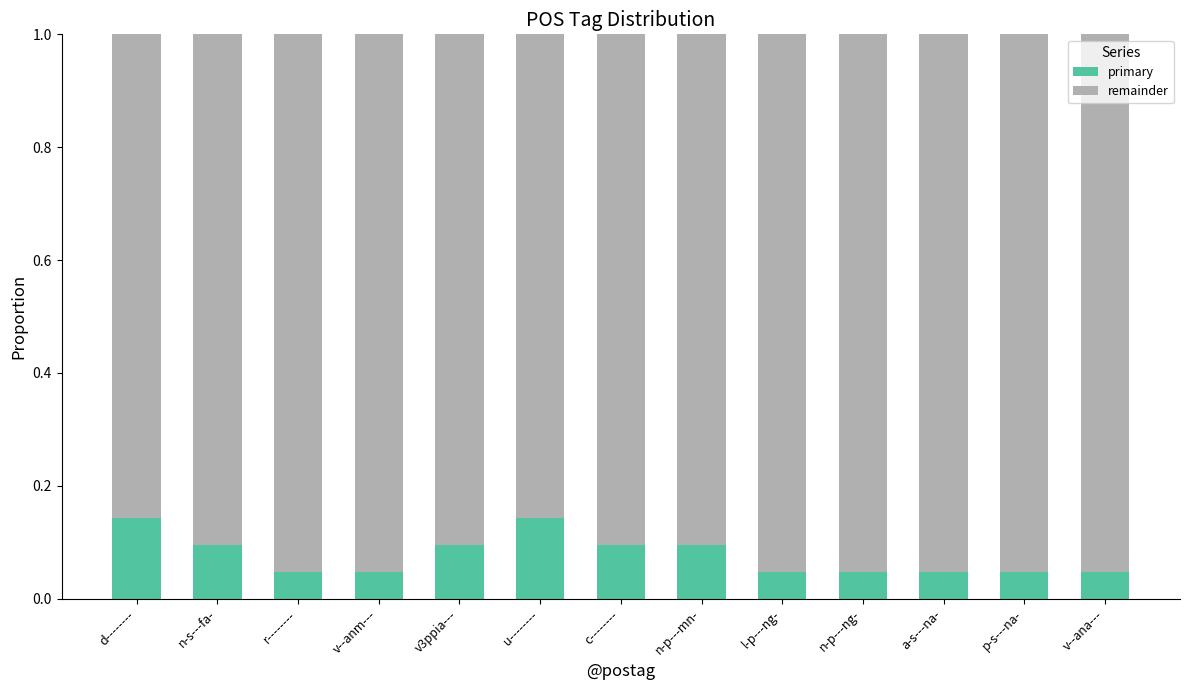

The primary series shows 0.1 at n-p---mn-. True or false?

True